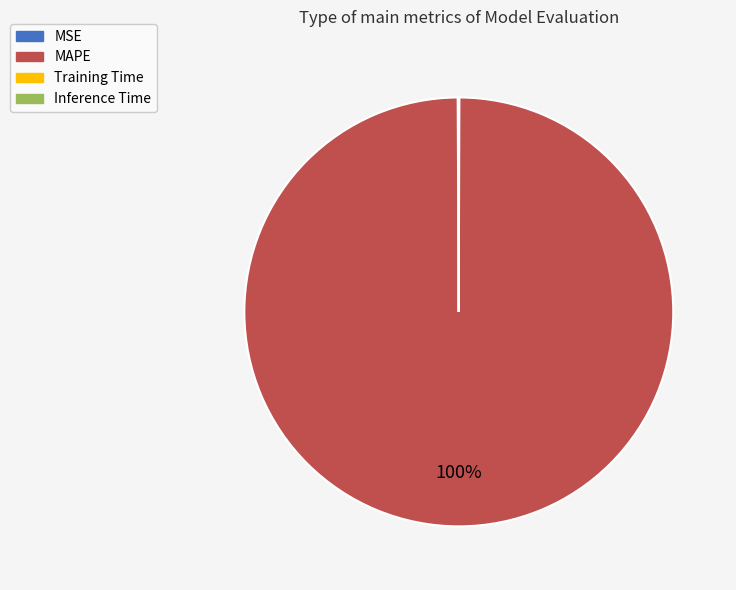

To the nearest percent, what portion does MAPE represent?

100%